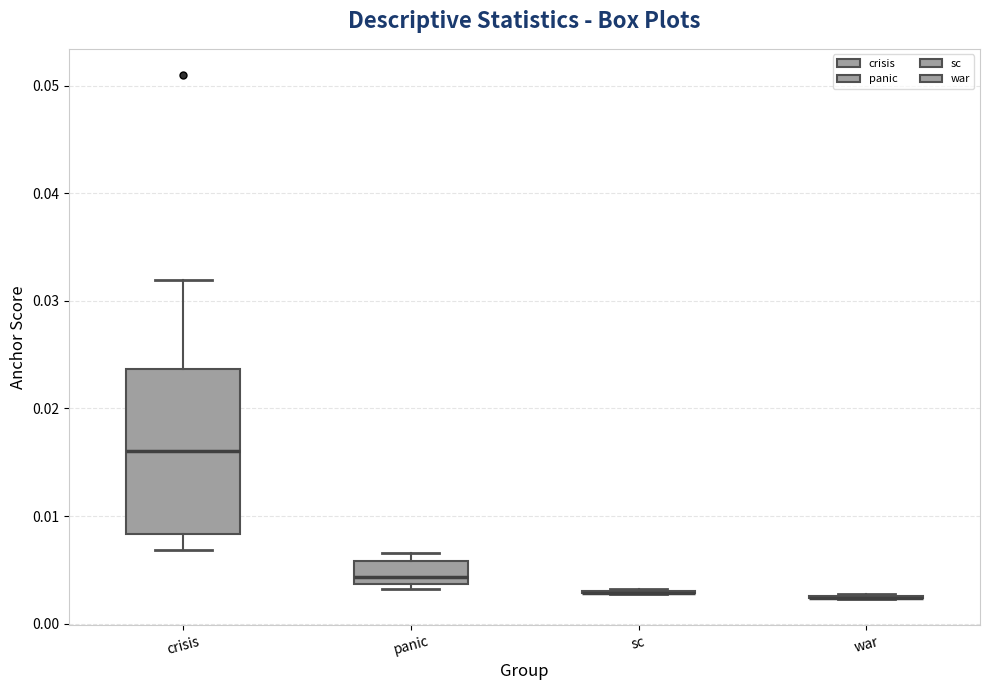

Comparing the boxes themselves (not the whiskers), which one is the tallest?

crisis